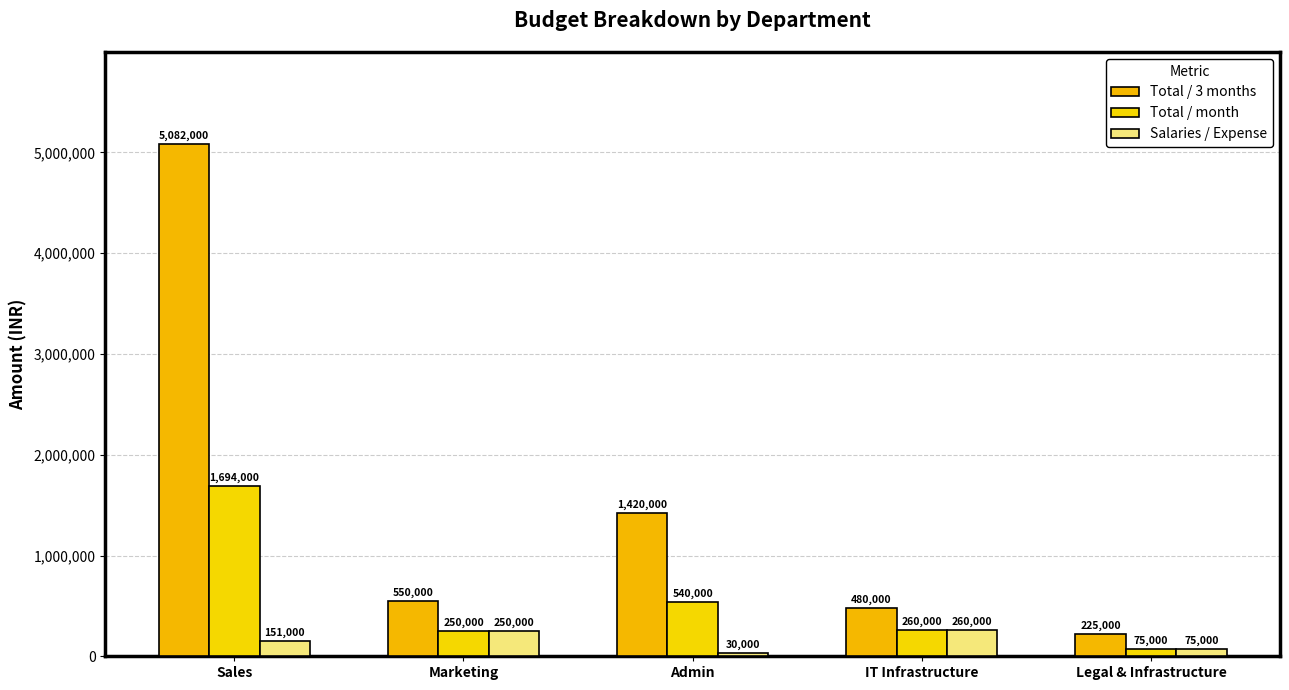

Rank the series by their average value, from lowest to highest.

Salaries / Expense, Total / month, Total / 3 months